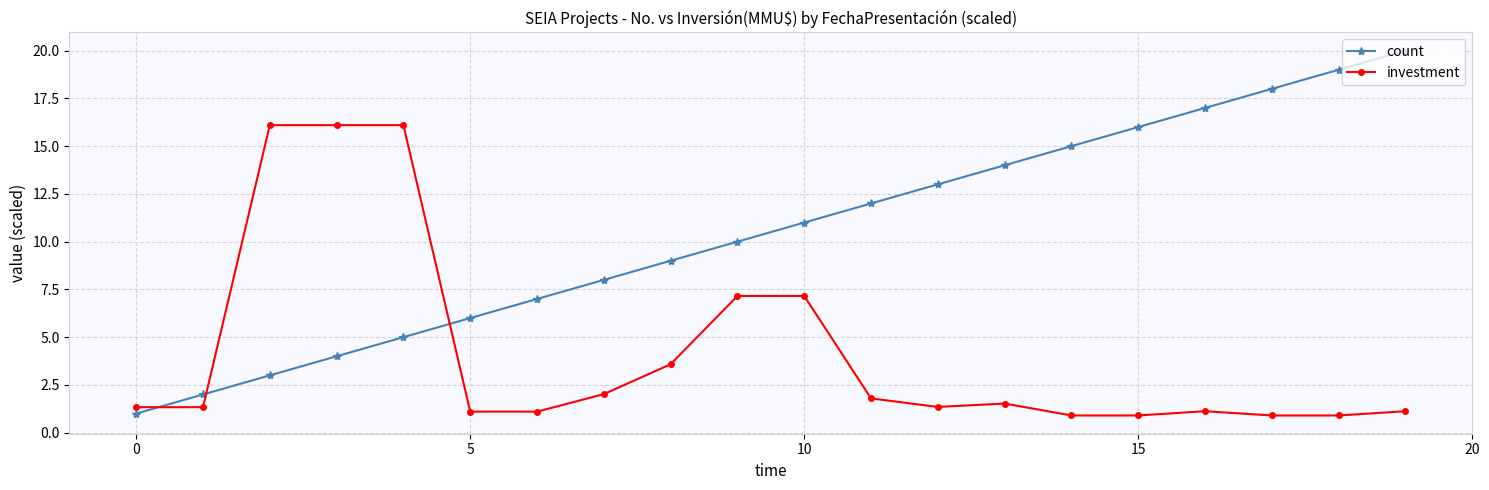

What is the lowest value of the investment series?

0.9